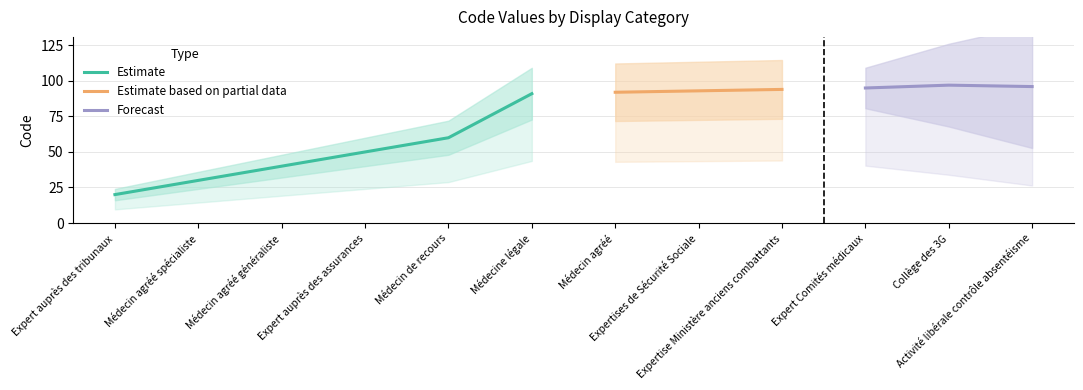

What is the difference between the values at Expert auprès des tribunaux and Collège des 3G?

77